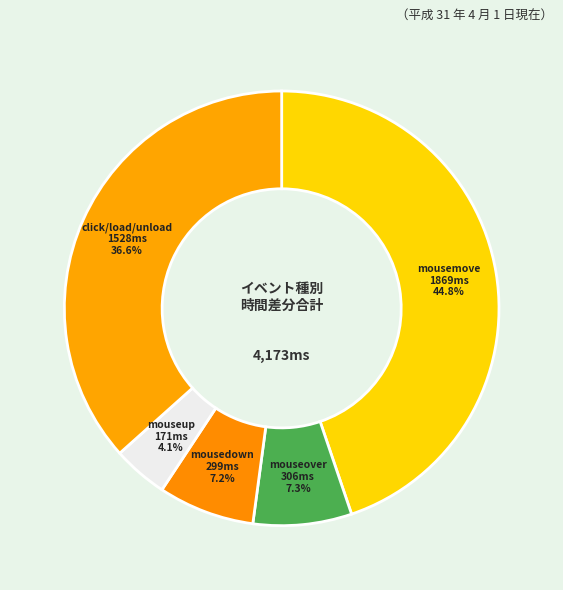

Count the number of slices in the pie.

5